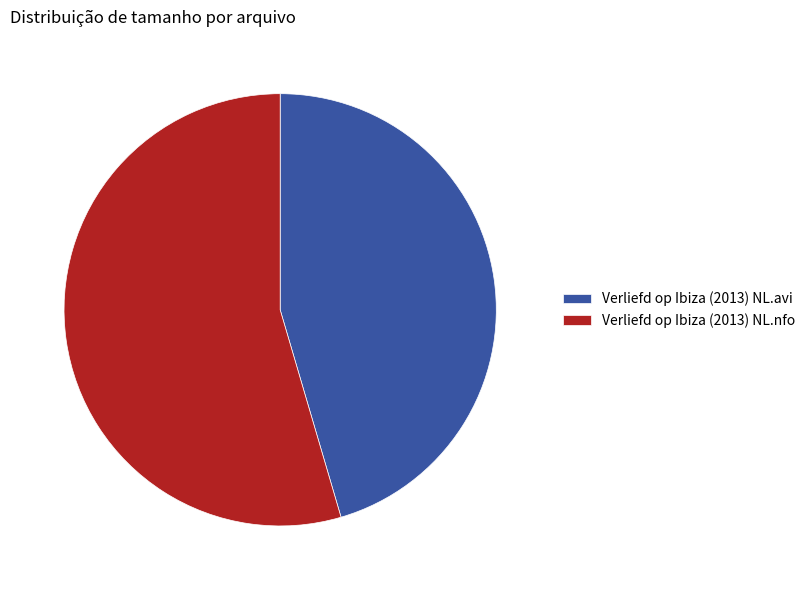

Is it true that Verliefd op Ibiza (2013) NL.nfo is 55% of the pie?

True